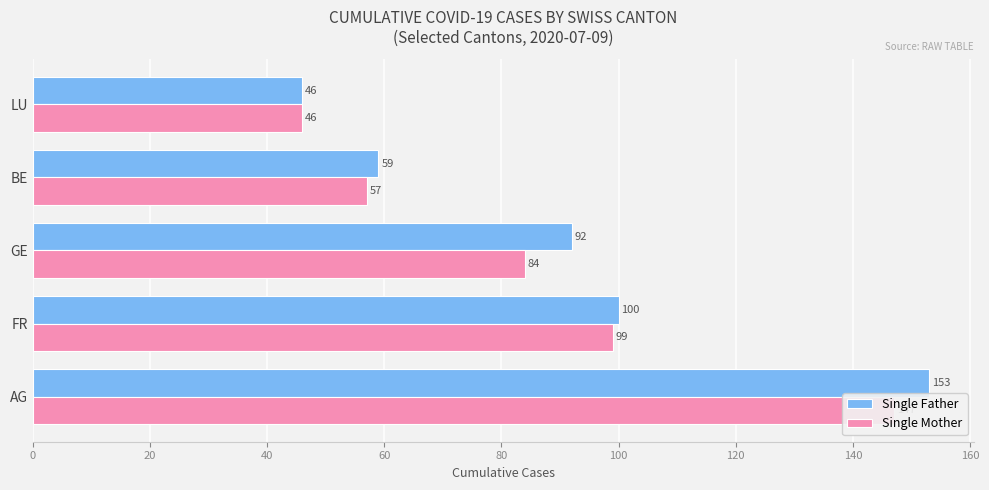

Does the chart contain any negative values?

No